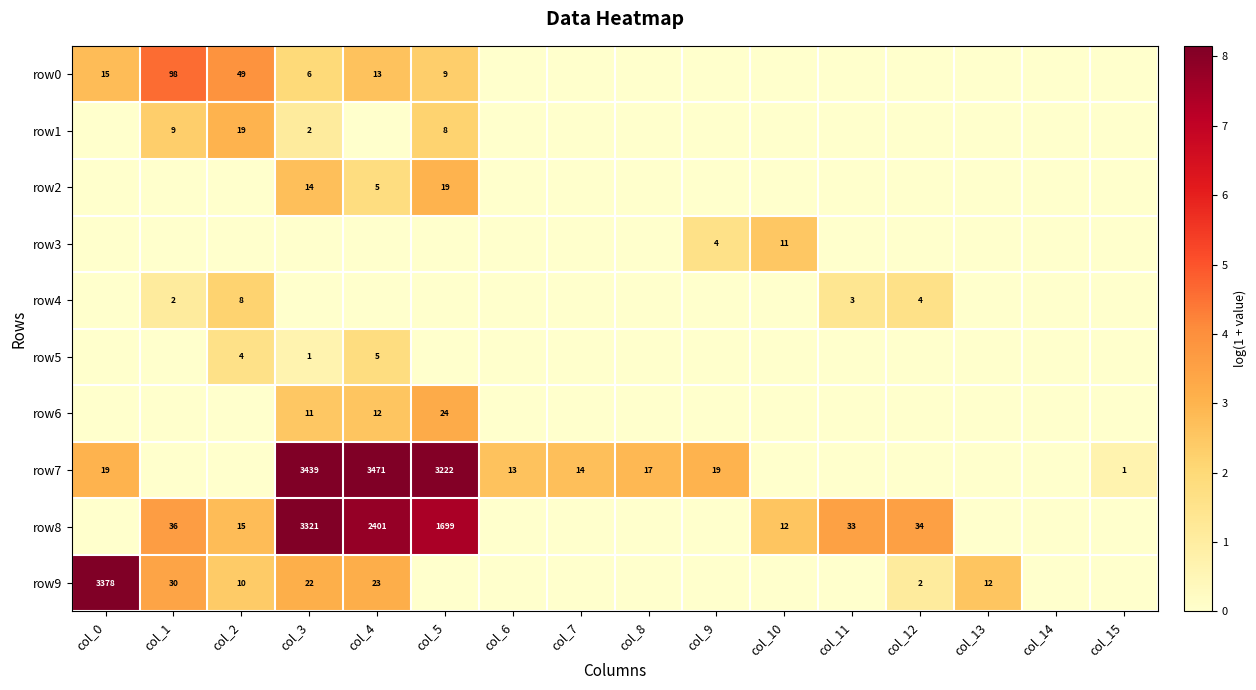

How many distinct data groups are displayed?

10